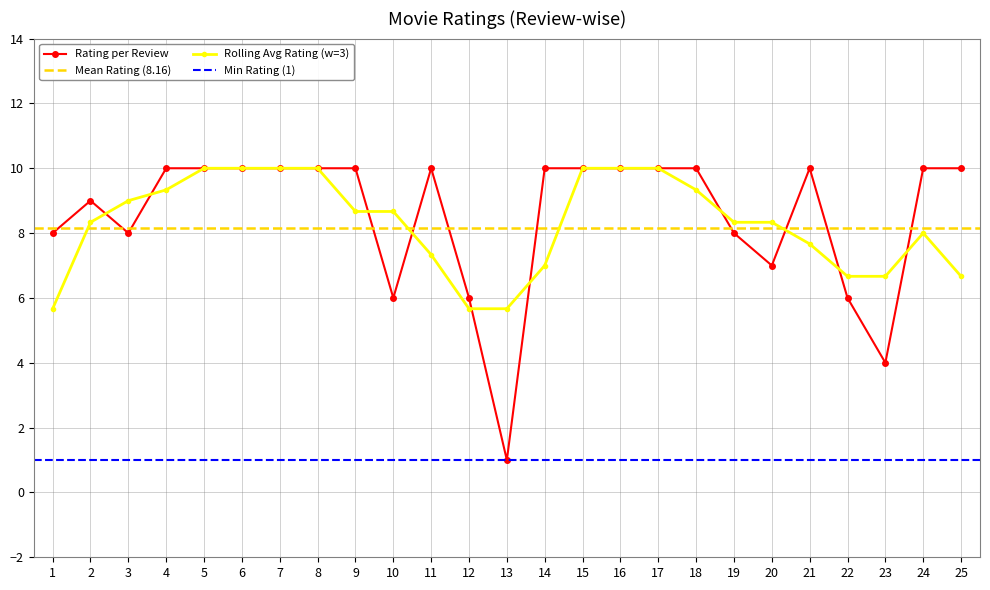

The value of Rolling Avg Rating (w=3) at 5 is 5.6. True or false?

False